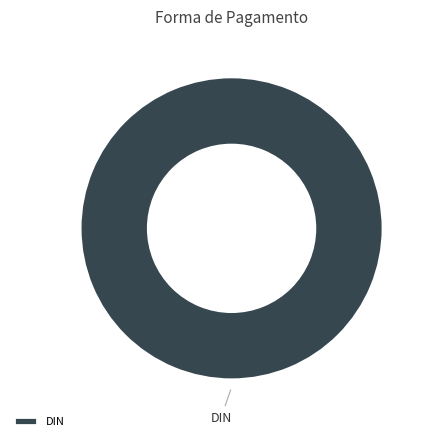

How many slices are in this pie chart?

1